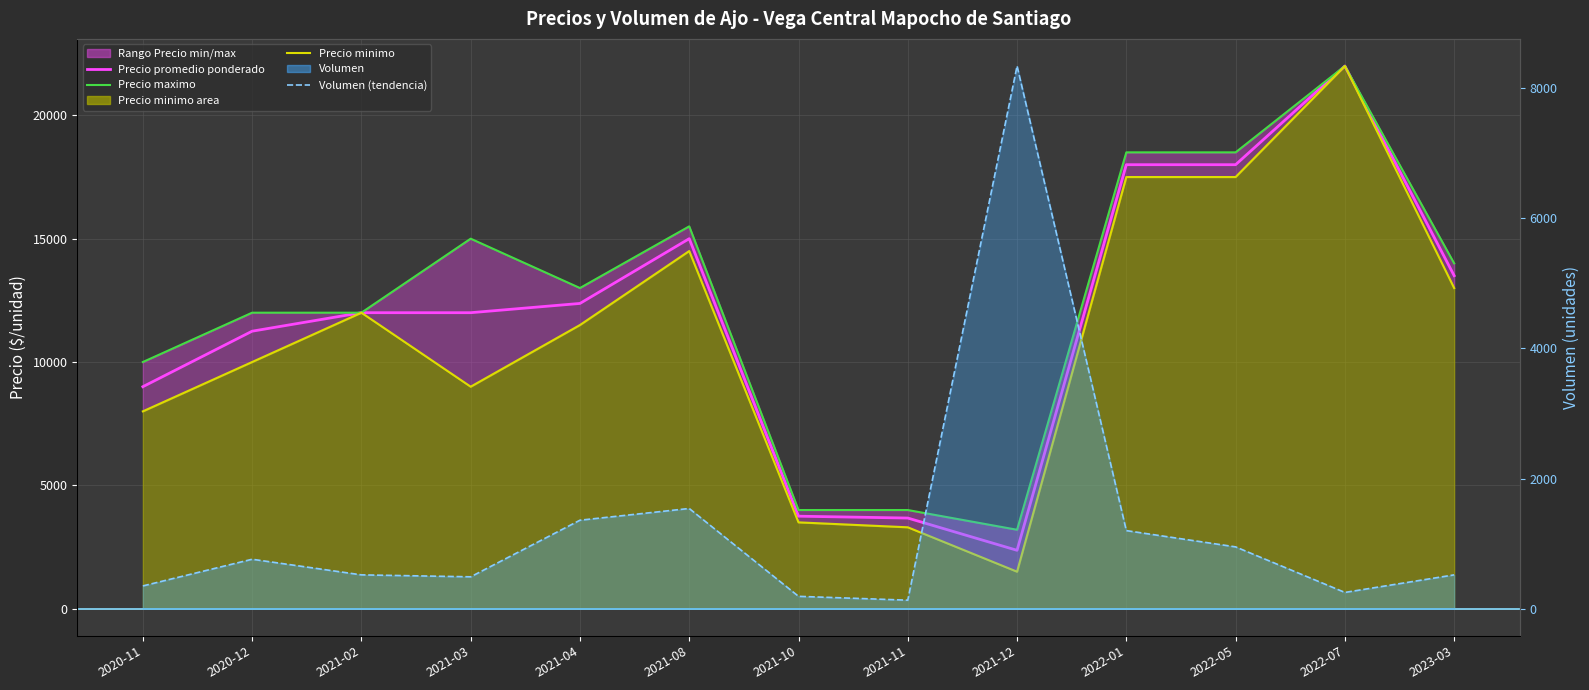

Between 2021-12 and 2022-07, which is larger?

2022-07